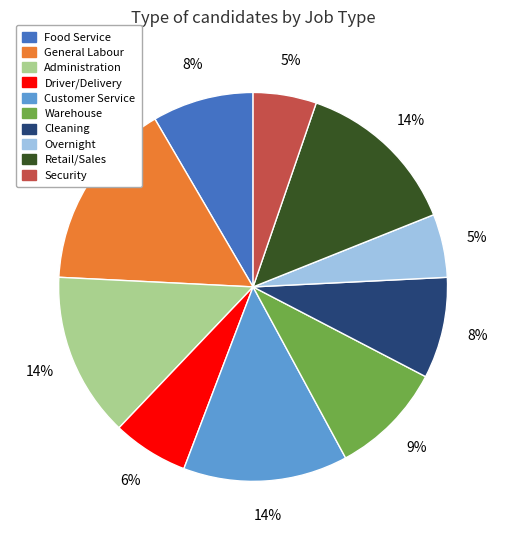

What percentage is the Cleaning slice, to the nearest percent?

8%